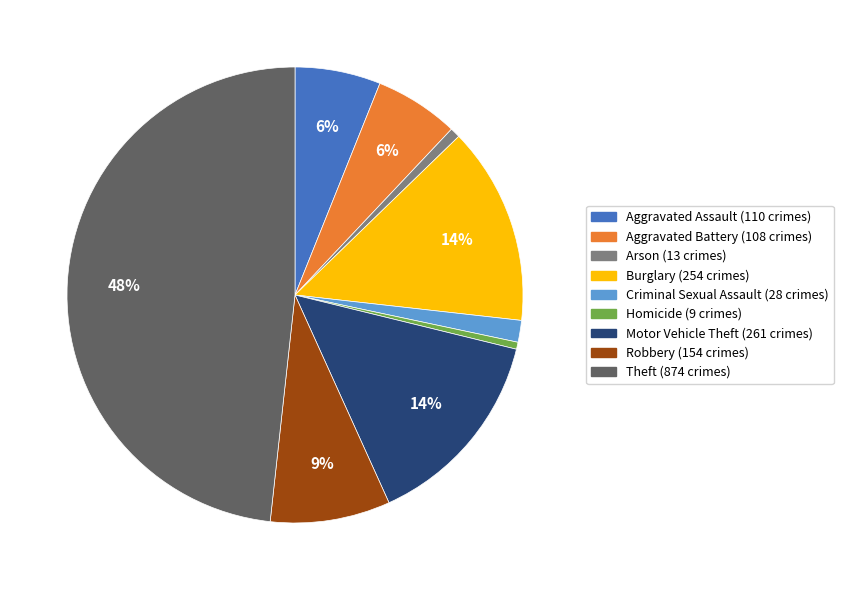

The Criminal Sexual Assault slice represents 16% of the pie. True or false?

False